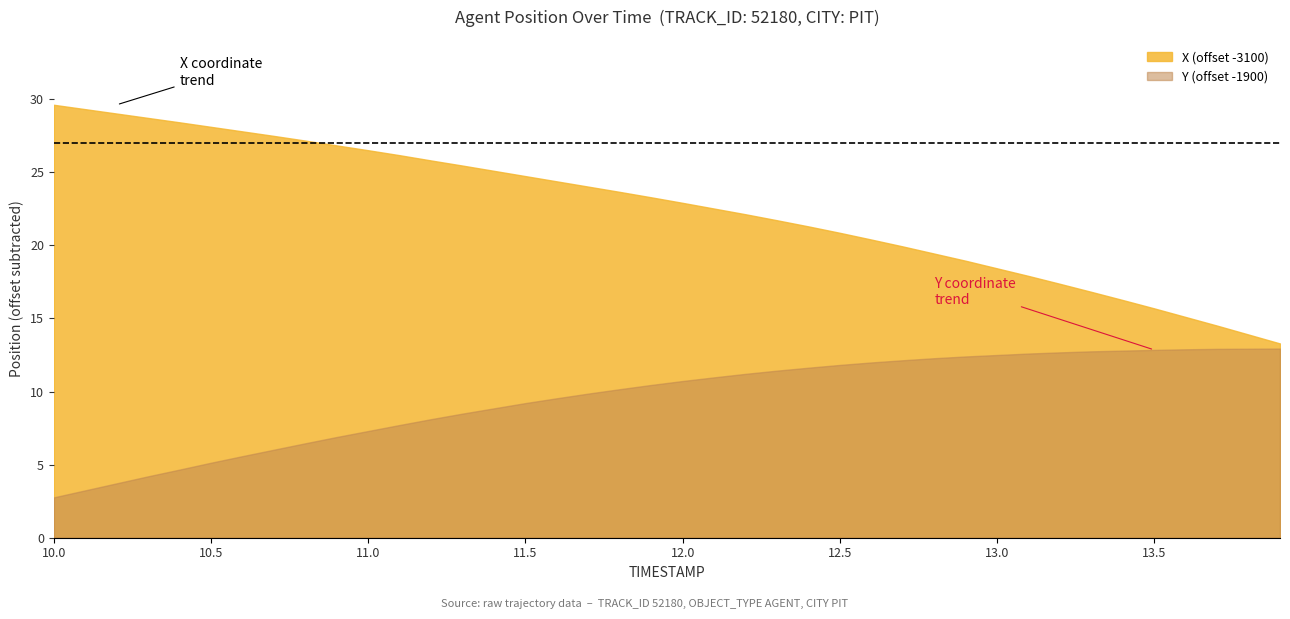

Reading left to right, transcribe all the data shown in this chart.

X: 10.0=3129.6	10.1=3129.3	10.2=3129.0	10.3=3128.7	10.4=3128.4	10.5=3128.1	10.6=3127.8	10.7=3127.5	10.8=3127.2	10.9=3126.8	11.0=3126.5	11.1=3126.2	11.2=3125.8	11.3=3125.5	11.4=3125.1	11.5=3124.7	11.6=3124.4	11.7=3124.0	11.8=3123.7	11.9=3123.3	12.0=3122.9	12.1=3122.5	12.2=3122.1	12.3=3121.7	12.4=3121.3	12.5=3120.9	12.6=3120.4	12.7=3119.9	12.8=3119.4	12.9=3118.9	13.0=3118.4	13.1=3117.9	13.2=3117.4	13.3=3116.8	13.4=3116.3	13.5=3115.7	13.6=3115.1	13.7=3114.5	13.8=3113.9	13.9=3113.3
Y: 10.0=1902.8	10.1=1903.2	10.2=1903.7	10.3=1904.2	10.4=1904.7	10.5=1905.1	10.6=1905.6	10.7=1906.0	10.8=1906.5	10.9=1906.9	11.0=1907.3	11.1=1907.7	11.2=1908.1	11.3=1908.5	11.4=1908.8	11.5=1909.2	11.6=1909.5	11.7=1909.9	11.8=1910.2	11.9=1910.5	12.0=1910.7	12.1=1911.0	12.2=1911.2	12.3=1911.4	12.4=1911.6	12.5=1911.8	12.6=1912.0	12.7=1912.1	12.8=1912.3	12.9=1912.4	13.0=1912.5	13.1=1912.6	13.2=1912.7	13.3=1912.8	13.4=1912.8	13.5=1912.8	13.6=1912.9	13.7=1912.9	13.8=1912.9	13.9=1912.9